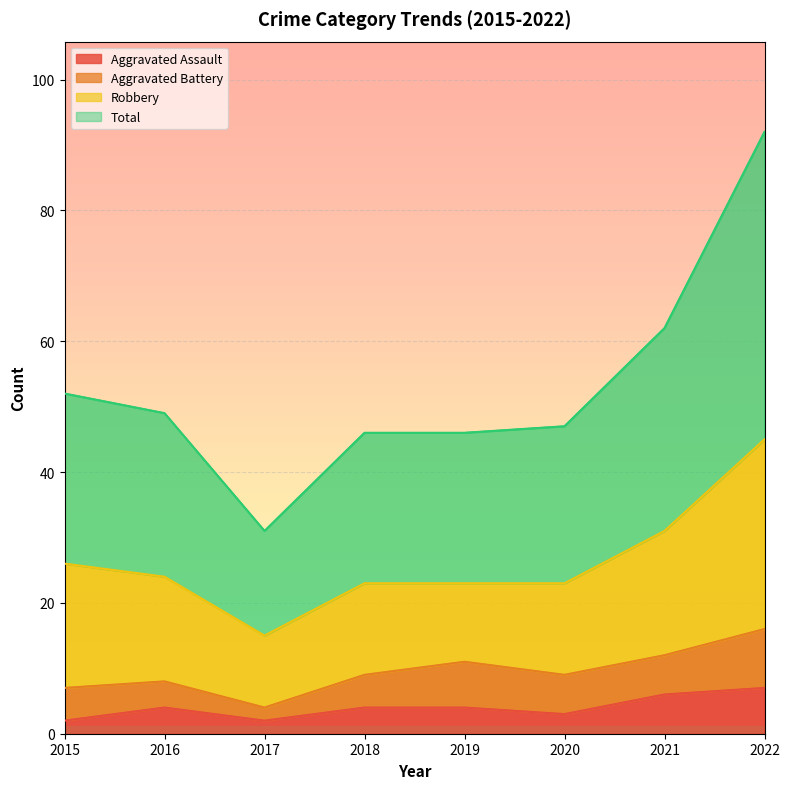

What is the difference between the highest and lowest values at 2018?

42